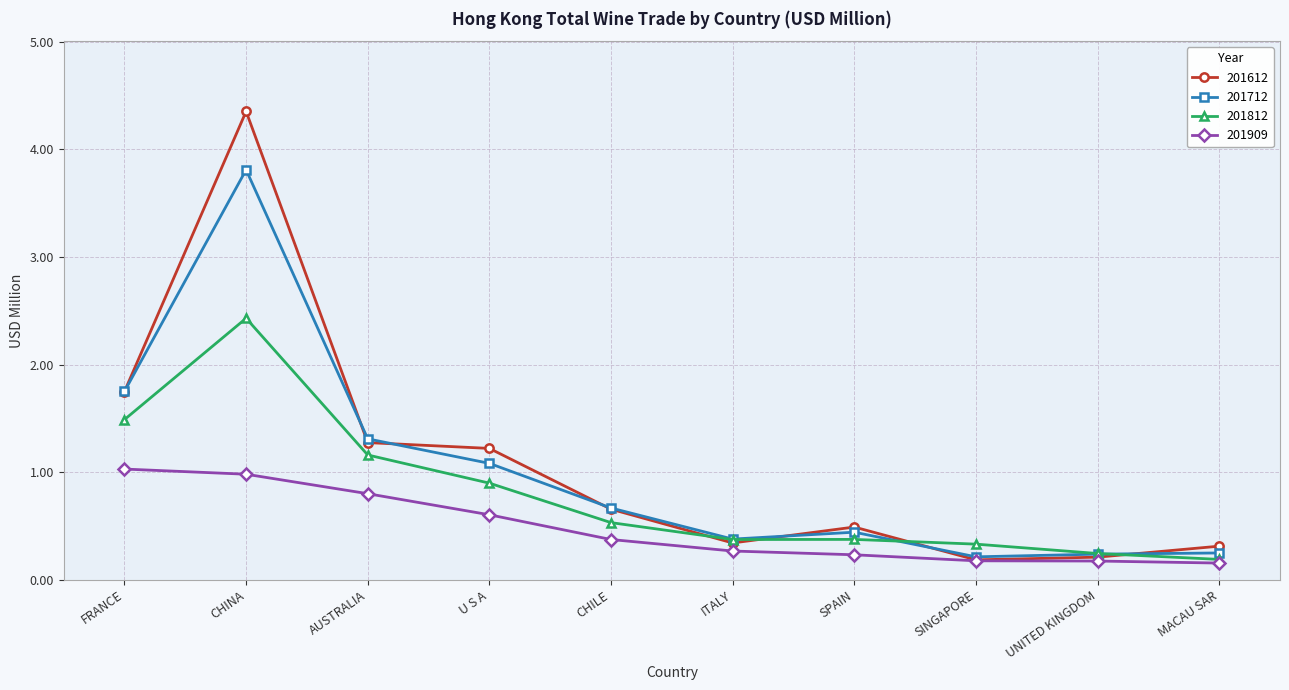

At which category does 201812 reach its first local valley?

ITALY